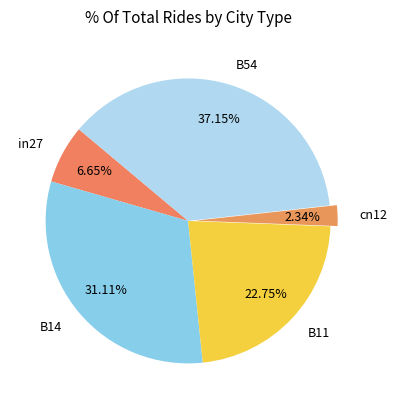

Which has a higher value, B11 or B54?

B54